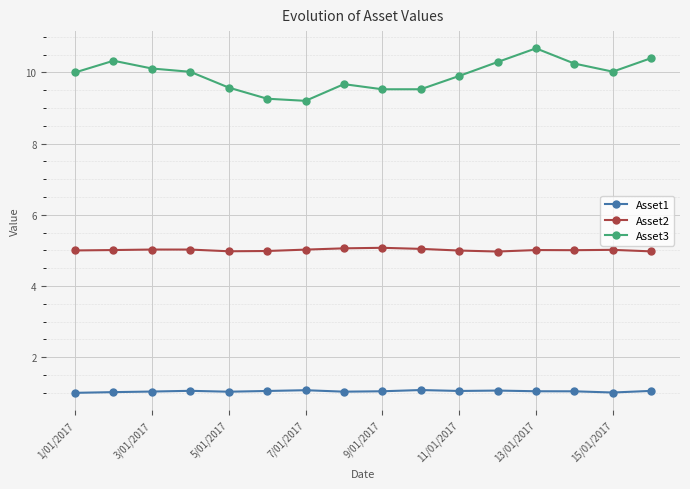

True or false: Asset3 and Asset2 intersect in this chart.

False